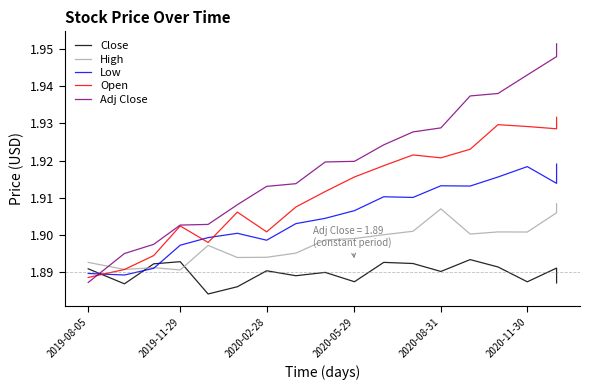

Reading left to right, extract all data points from this chart.

Close: 1.9	1.9	1.9	1.9	1.9	1.9	1.9	1.9	1.9	1.9	1.9	1.9	1.9	1.9	1.9	1.9	1.9	1.9
High: 1.9	1.9	1.9	1.9	1.9	1.9	1.9	1.9	1.9	1.9	1.9	1.9	1.9	1.9	1.9	1.9	1.9	1.9
Low: 1.9	1.9	1.9	1.9	1.9	1.9	1.9	1.9	1.9	1.9	1.9	1.9	1.9	1.9	1.9	1.9	1.9	1.9
Open: 1.9	1.9	1.9	1.9	1.9	1.9	1.9	1.9	1.9	1.9	1.9	1.9	1.9	1.9	1.9	1.9	1.9	1.9
Adj Close: 1.9	1.9	1.9	1.9	1.9	1.9	1.9	1.9	1.9	1.9	1.9	1.9	1.9	1.9	1.9	1.9	1.9	2.0